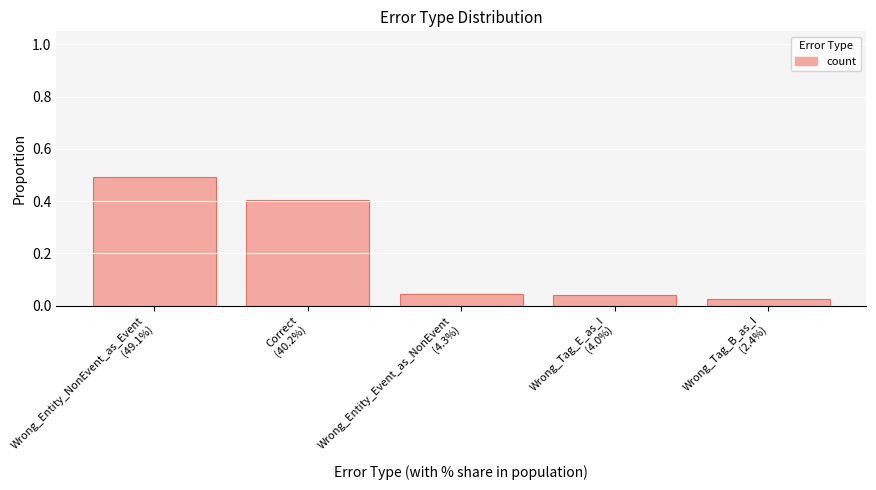

Which category has the lowest value across all series?

Wrong_Tag_B_as_I
(2.4%)